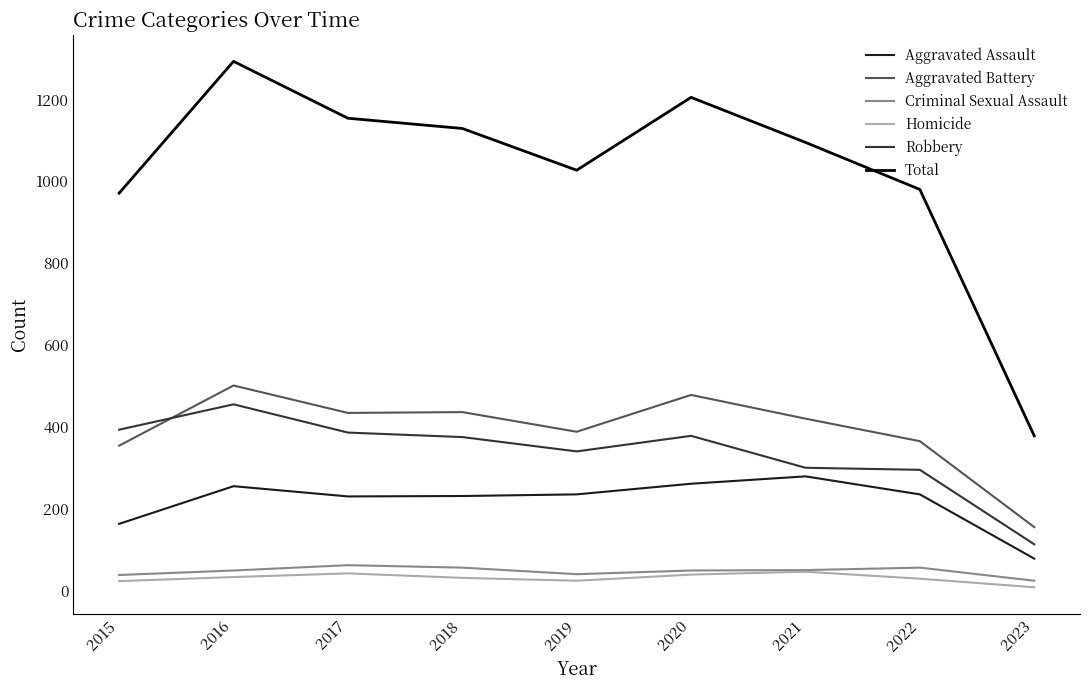

True or false: Aggravated Assault and Homicide cross at least once.

False